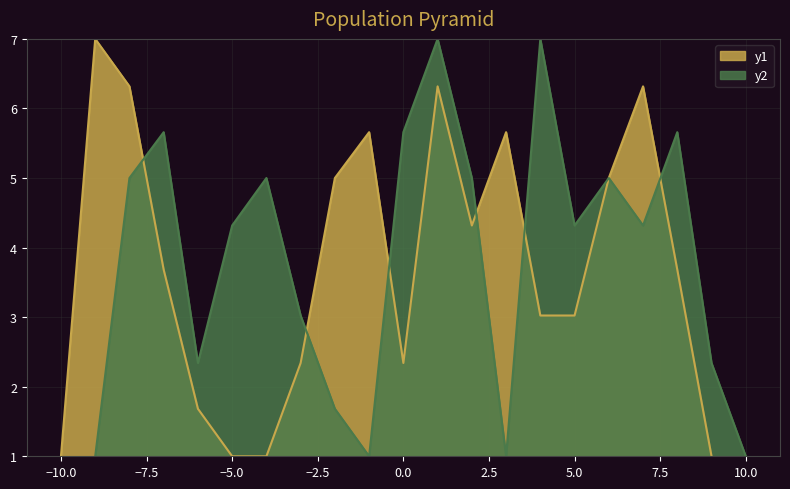

Between 9 and 8, which is larger?

8